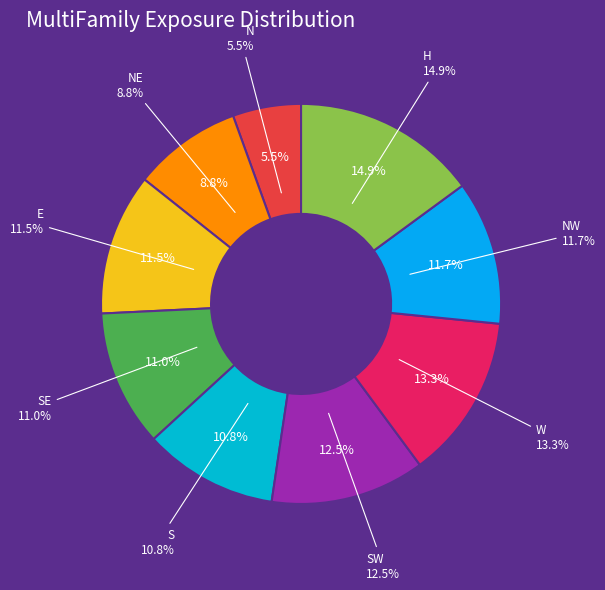

Count the number of slices in the pie.

9